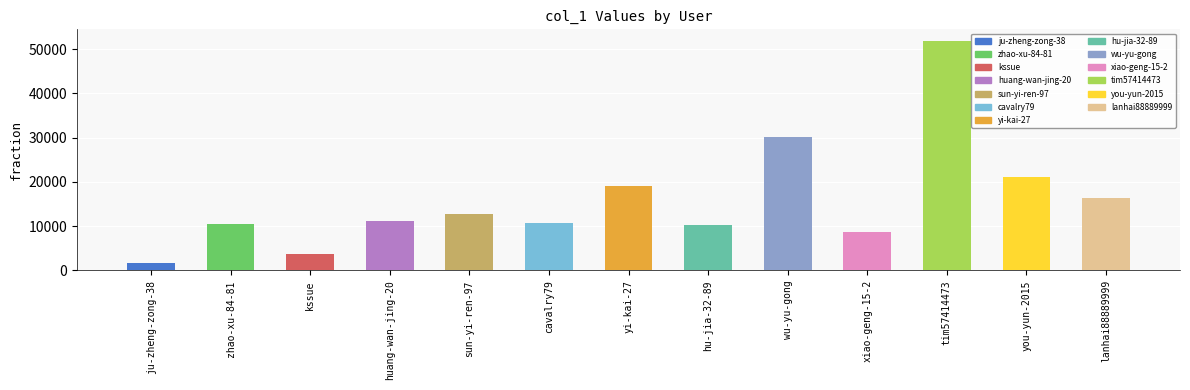

Read the value at huang-wan-jing-20.

11068